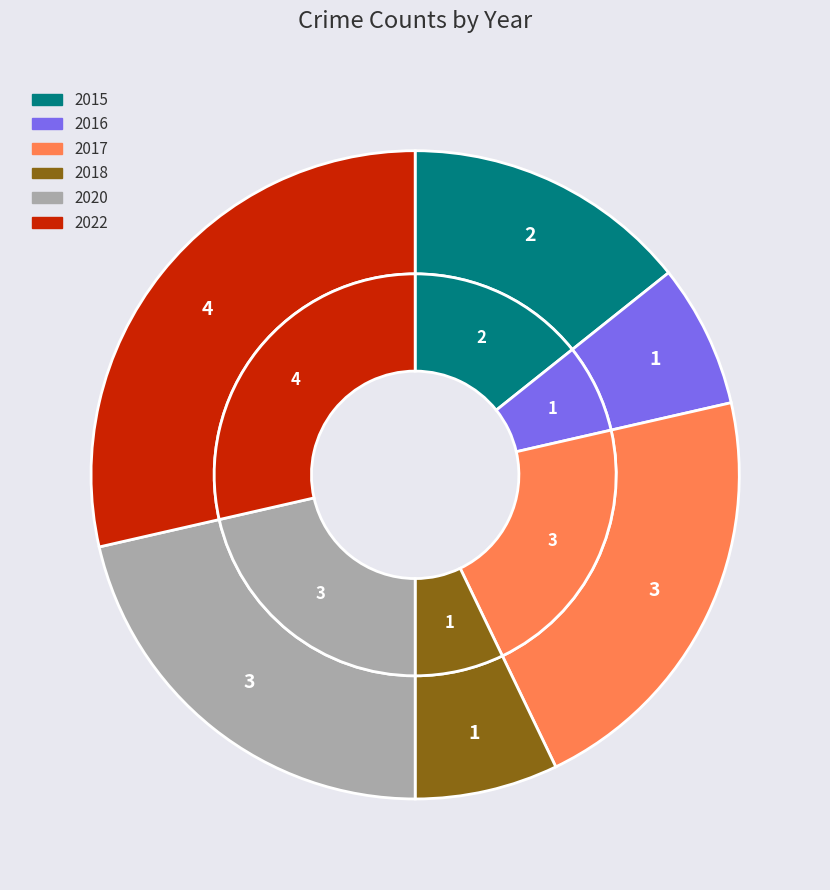

How many slices are in this pie chart?

6